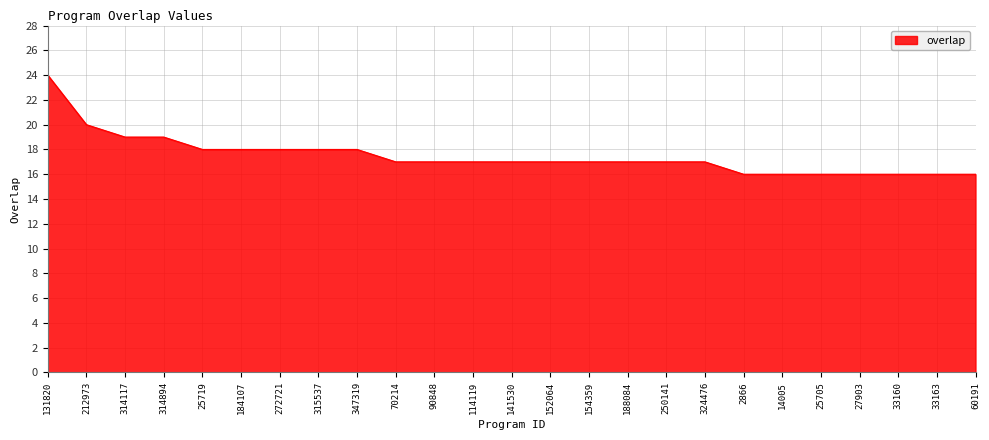

What is the minimum value shown in the chart?

16